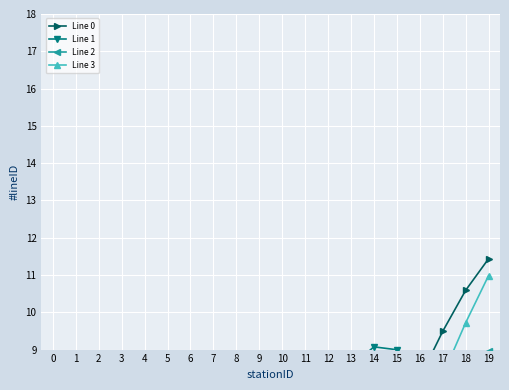

What is the sum of the Line 0 values at 4 and 5?

8.3